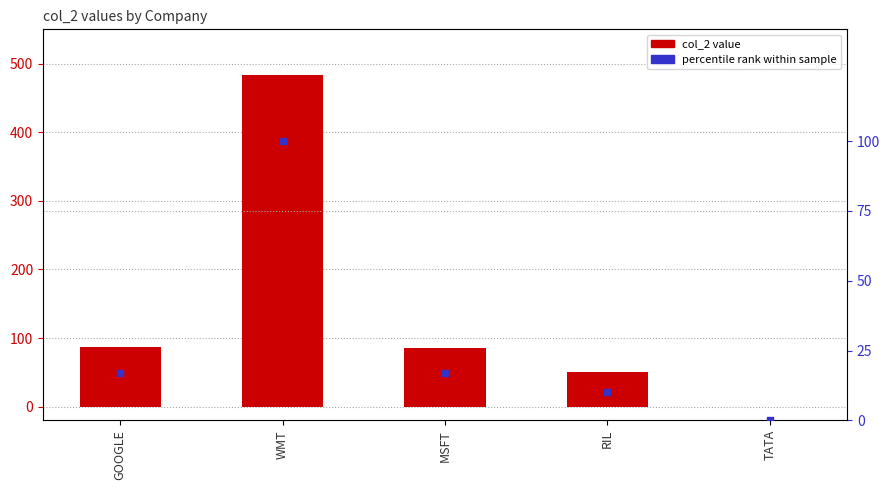

What are all the series names shown in the legend?

col_2, percentile rank